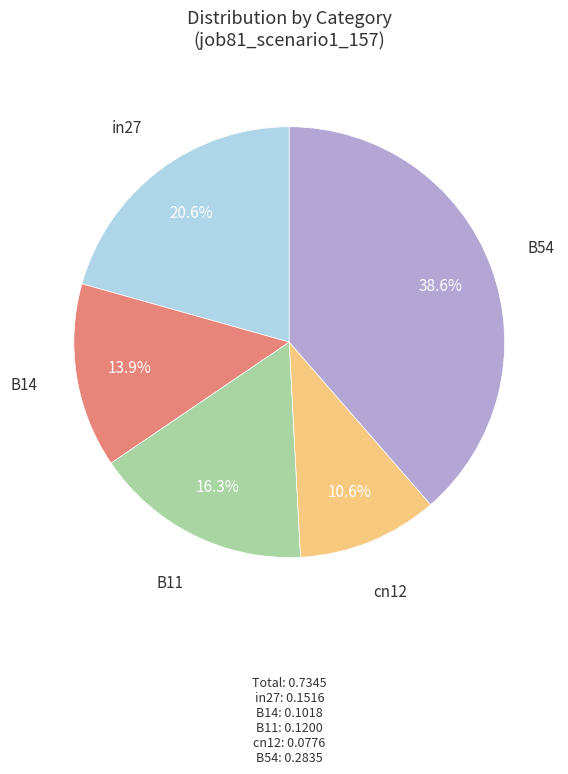

Is there any slice that represents more than half of the pie?

No